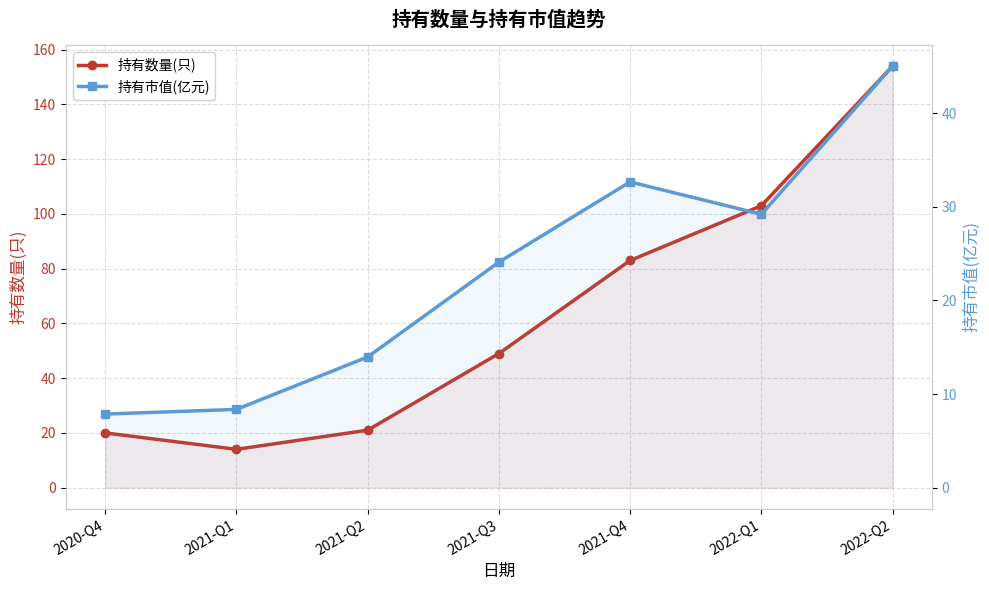

Reading left to right, what are all the values shown in this chart?

持有数量(只): 20.0	14.0	21.0	49.0	83.0	103.0	154.0
持有市值(亿元): 7.9	8.4	14.0	24.1	32.7	29.2	45.0